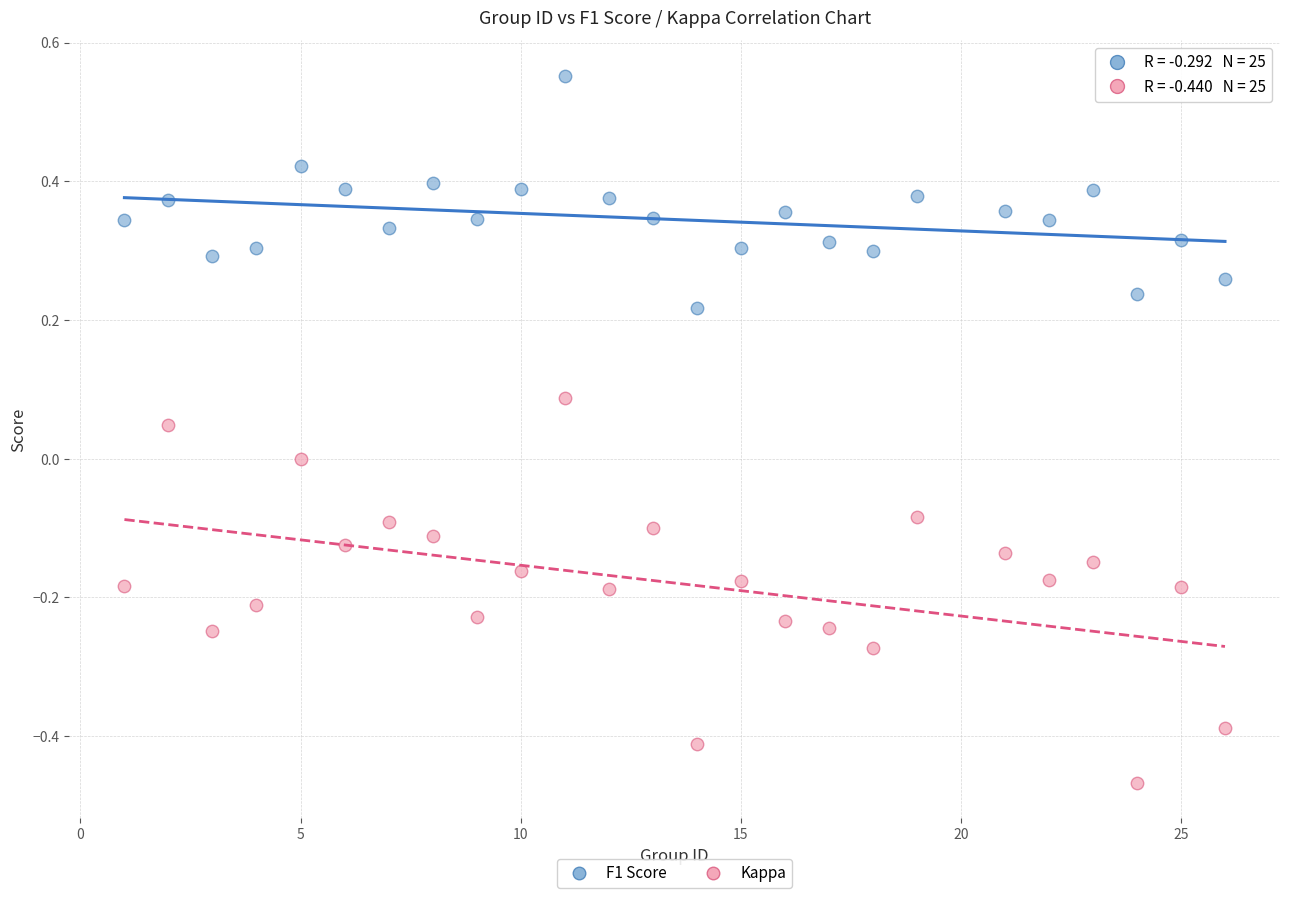

What are all the series names shown in the legend?

F1 Score, Kappa